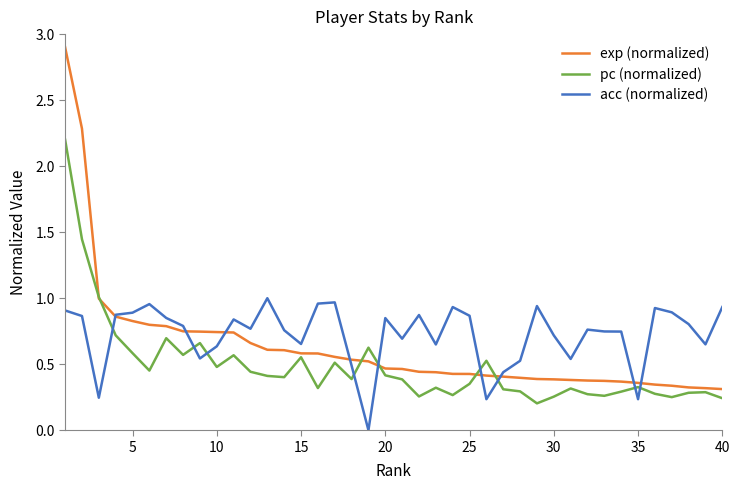

List the series in order of their peak value, highest first.

exp (normalized), pc (normalized), acc (normalized)